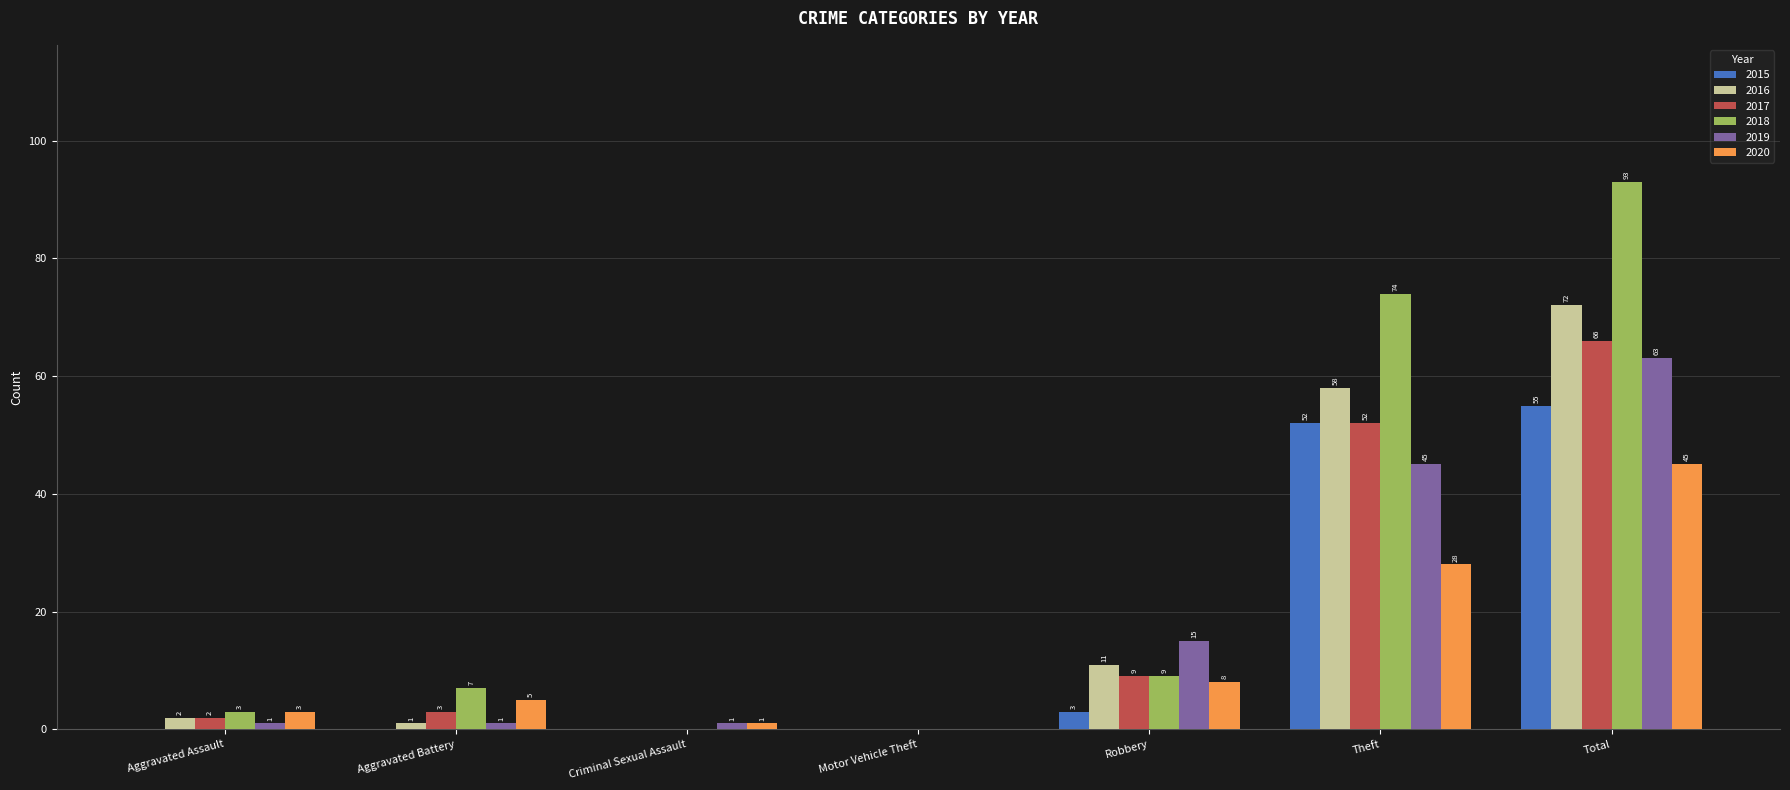

How many groups of bars are there?

7